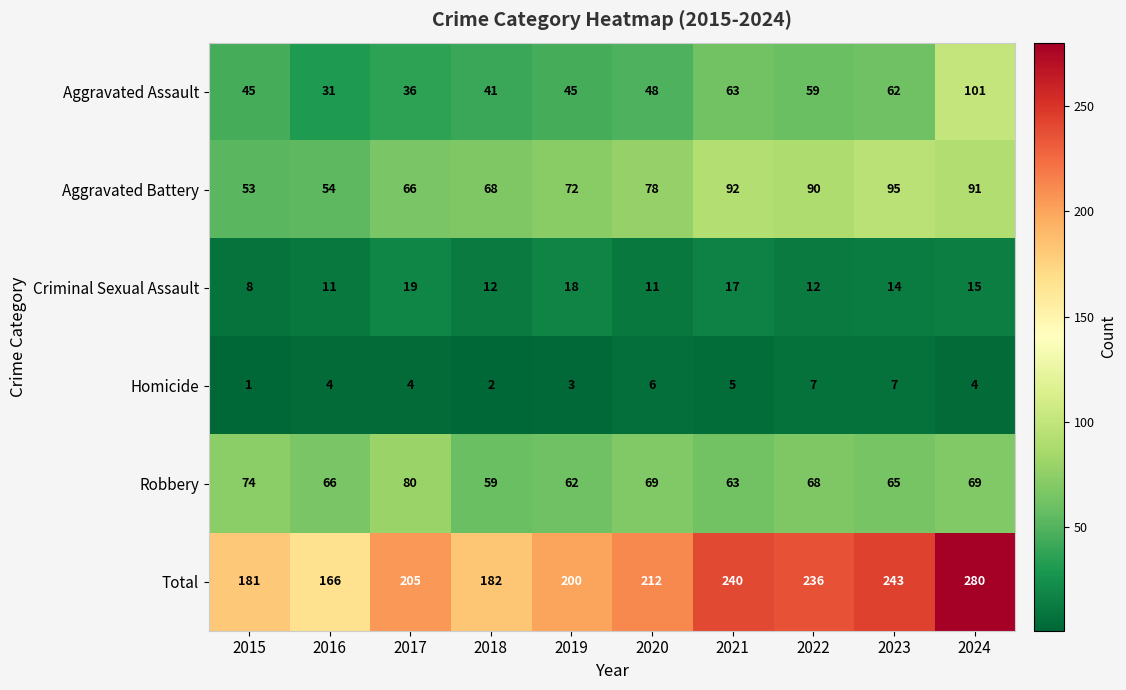

At which category is the sum across all series the highest?

2024